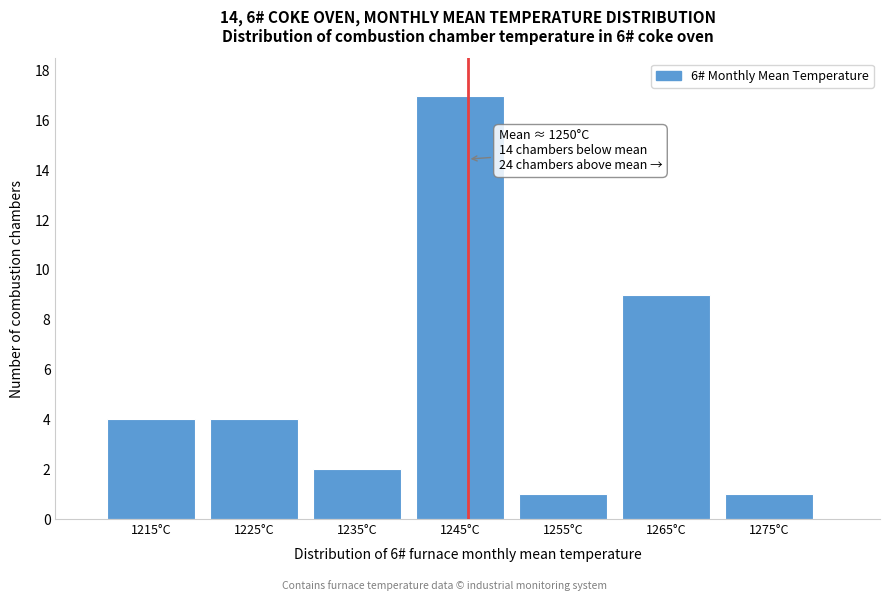

Reading left to right, what are all the values shown in this chart?

4	4	2	17	1	9	1